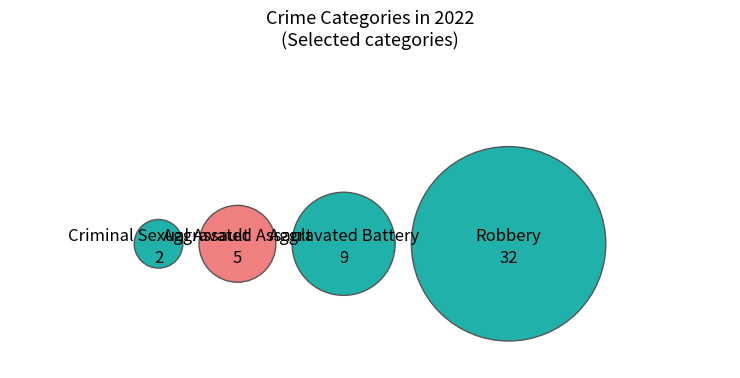

What percentage is the Criminal Sexual Assault slice, to the nearest percent?

4%